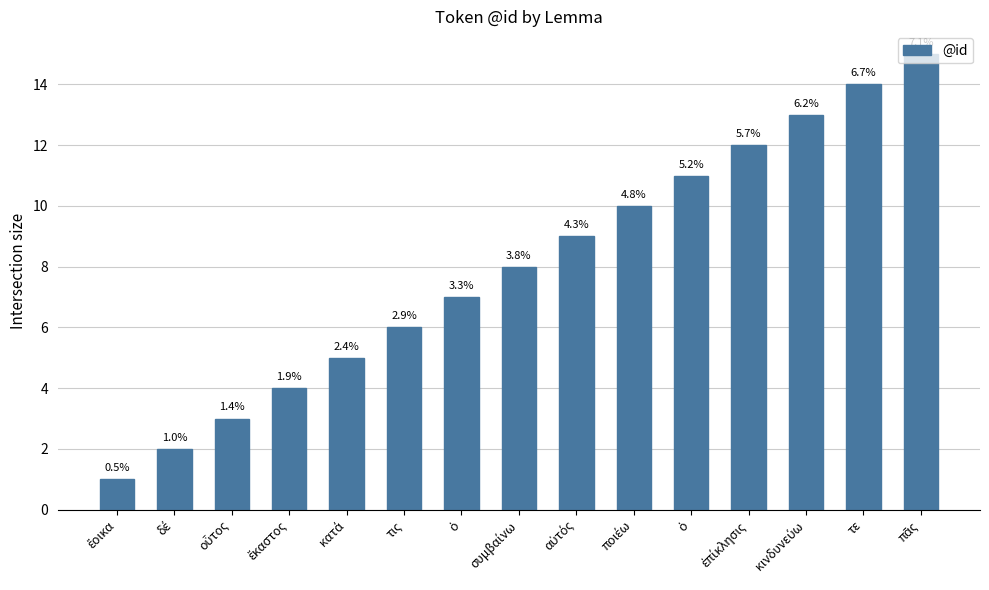

True or false: the data shows 3 at αὐτός.

False